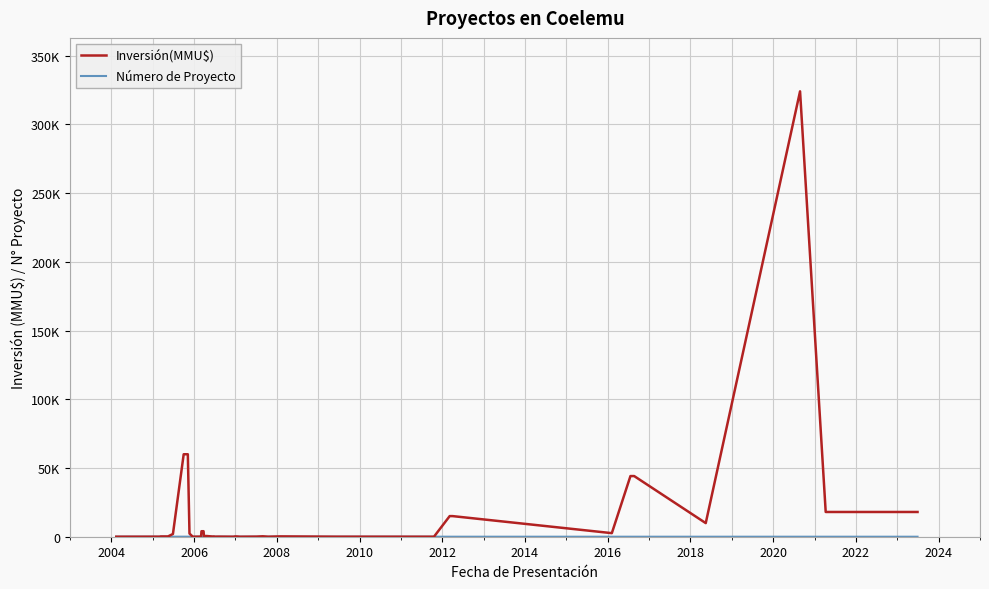

The value of Número de Proyecto at 28 is 14. True or false?

False